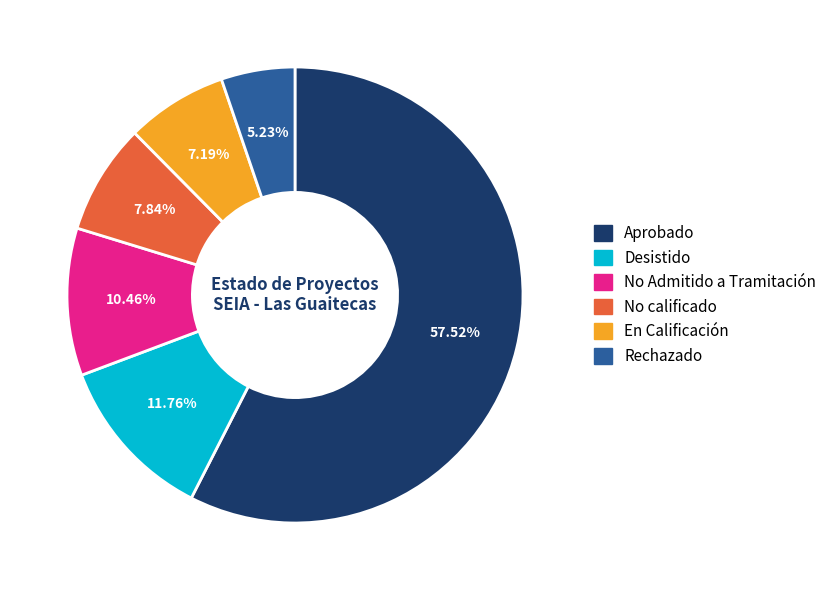

To the nearest percent, what is the average slice percentage?

17%